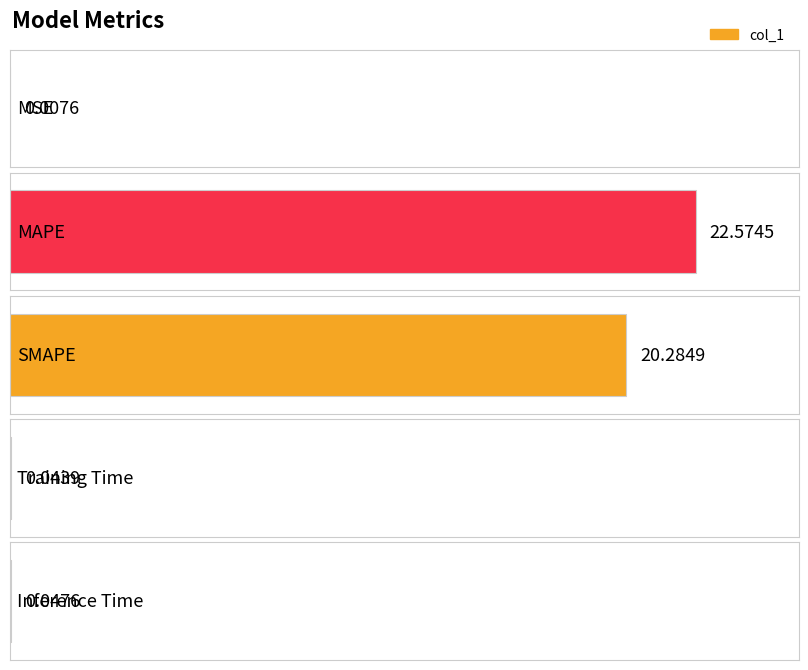

At which category does the chart reach its peak across all series?

MAPE